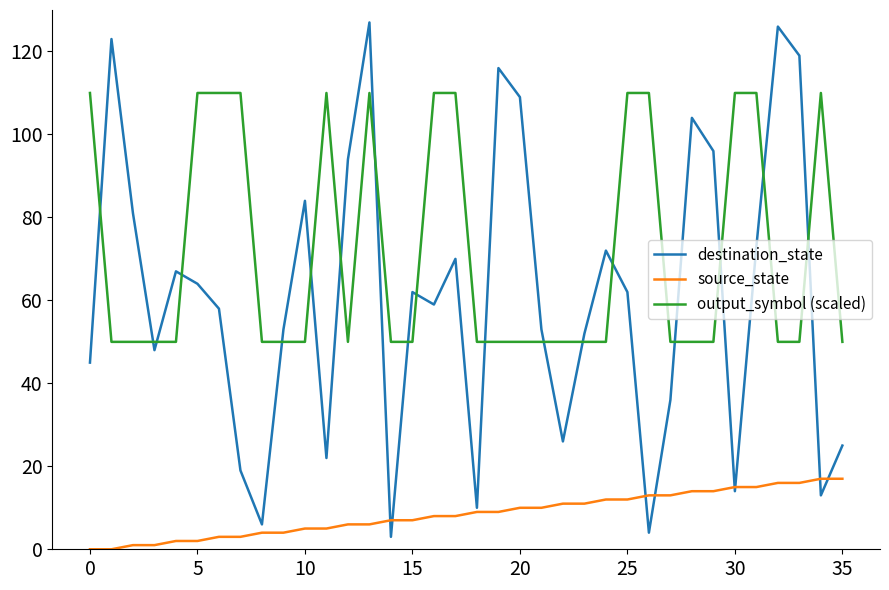

How many output_symbol (scaled) values are between 50 and 110?

36